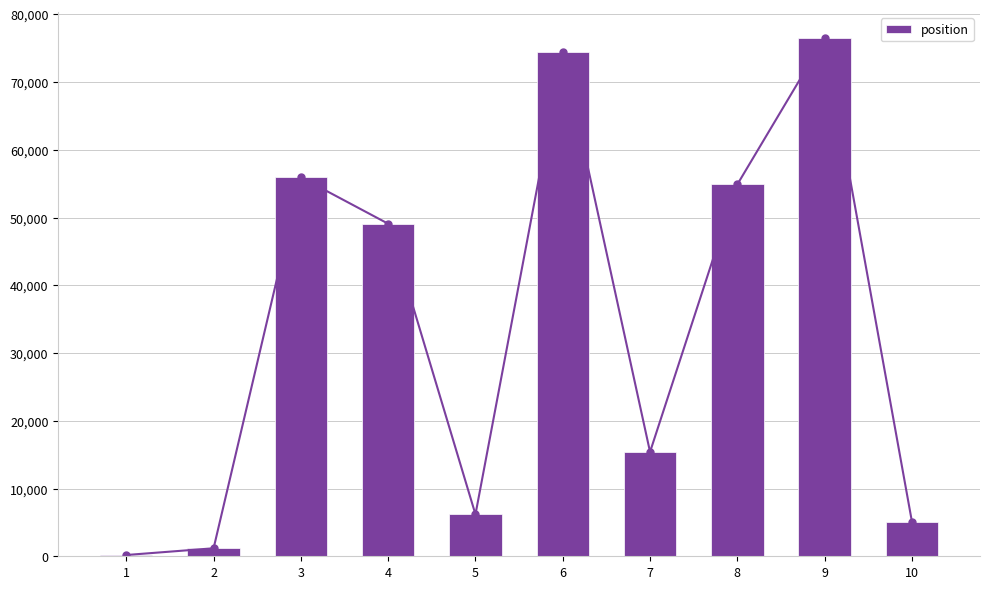

Rank the categories by value from lowest to highest.

1, 2, 10, 5, 7, 4, 8, 3, 6, 9